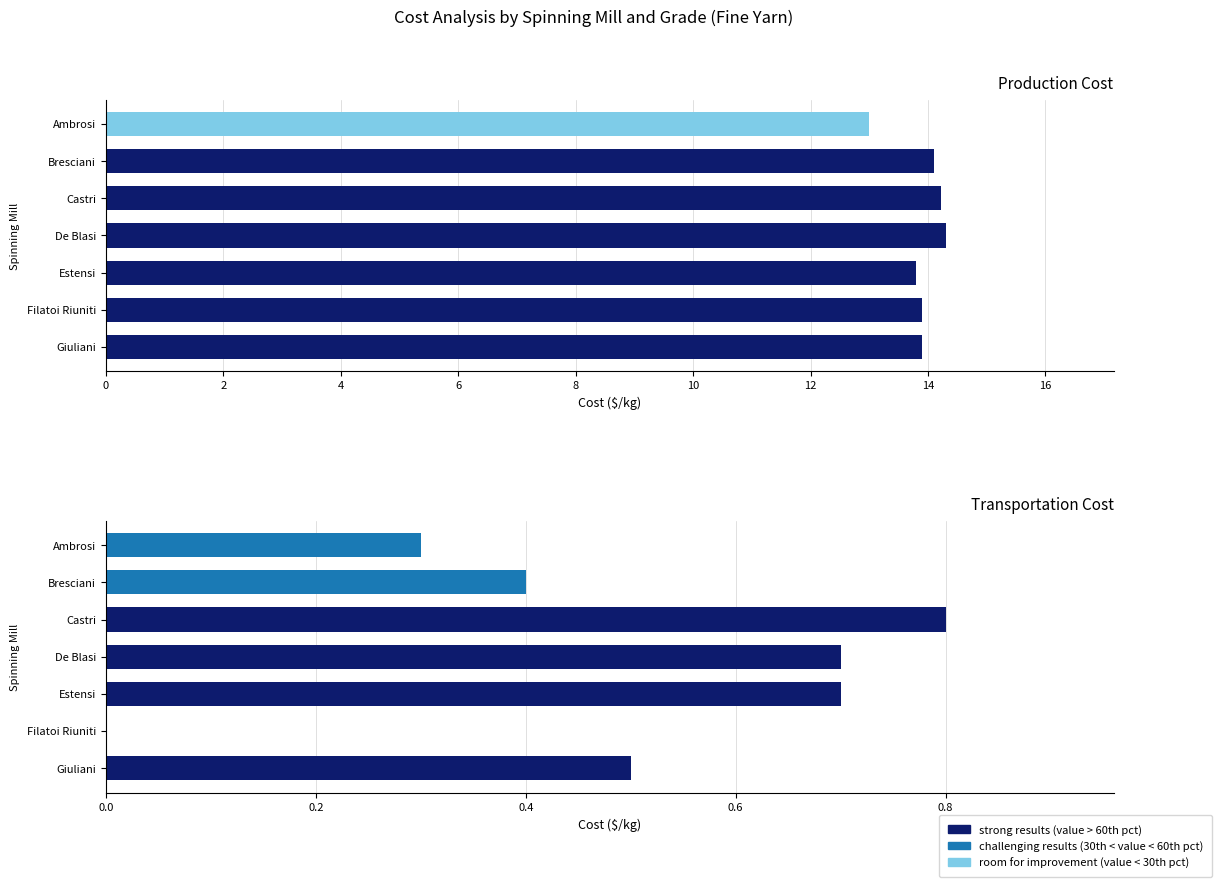

Rank the series by their average value, from lowest to highest.

Transportation Cost ($/kg), Production Cost ($/kg)